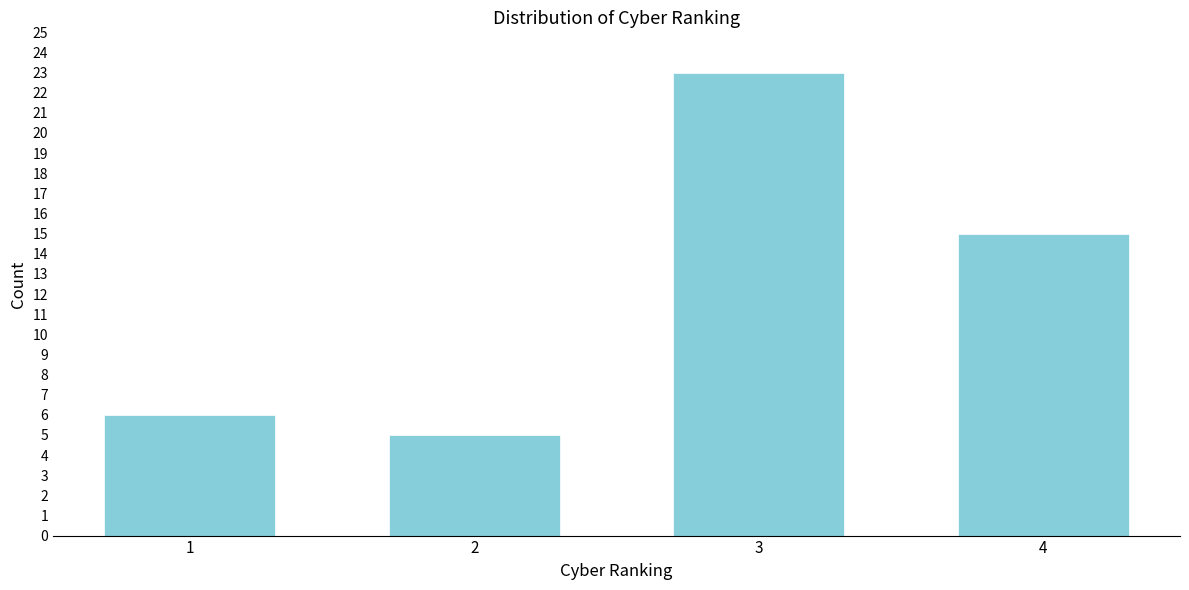

Reading left to right, transcribe all the data shown in this chart.

1=6	2=5	3=23	4=15